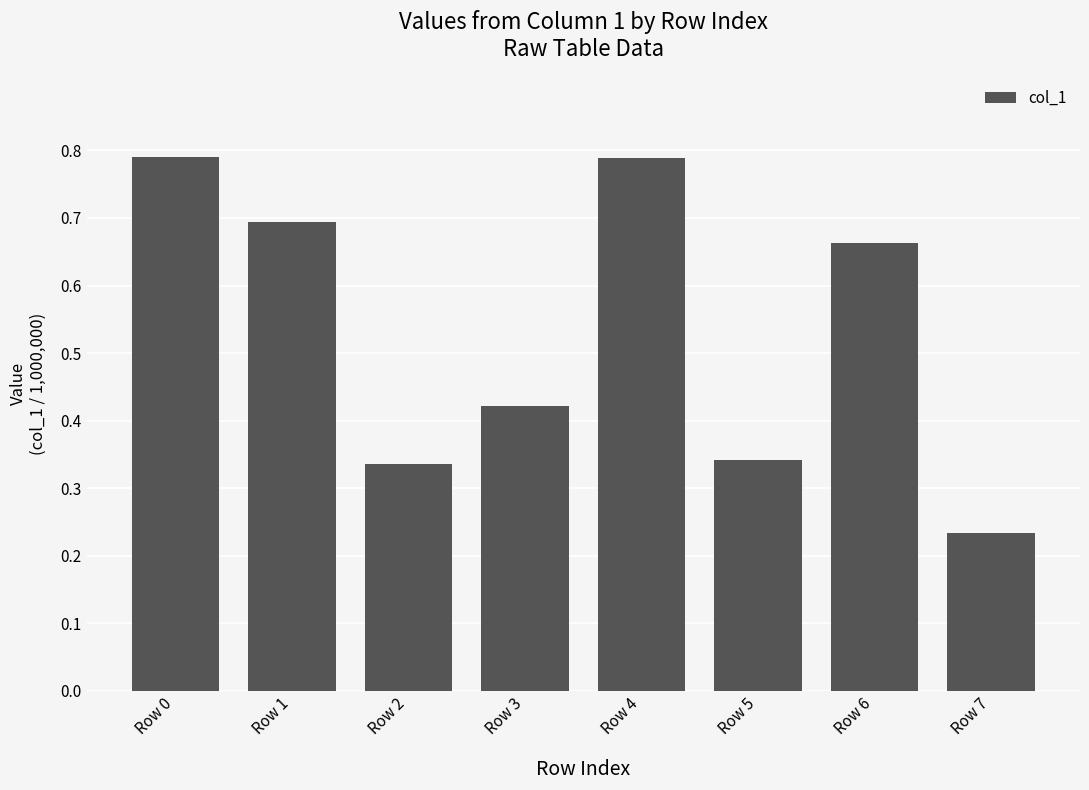

Which category has the lowest value across all series?

Row 7